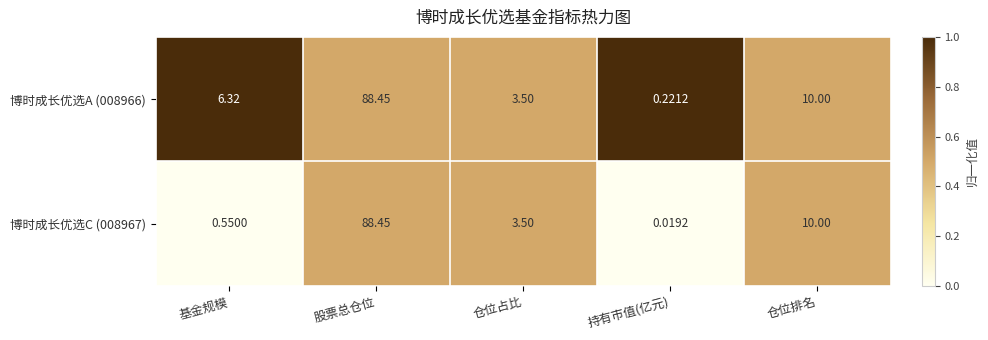

Where does the 博时成长优选A (008966) series first go above 6?

基金规模